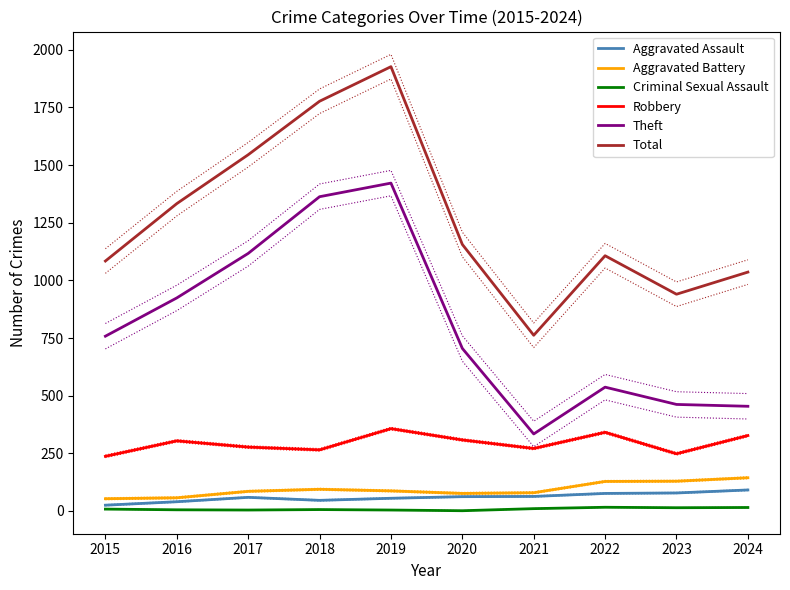

How many categories are shown in the chart?

10